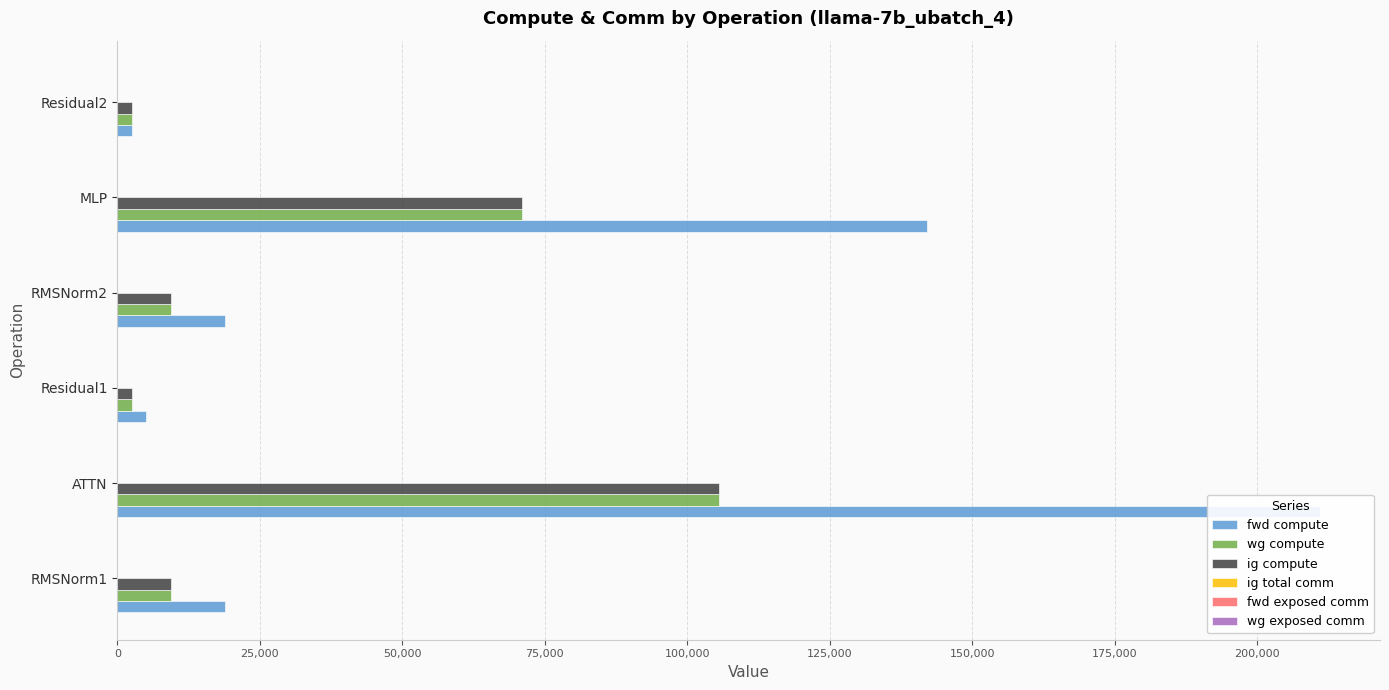

Is the value of ig total comm at 25,000 greater than the value of wg compute at 100,000?

No